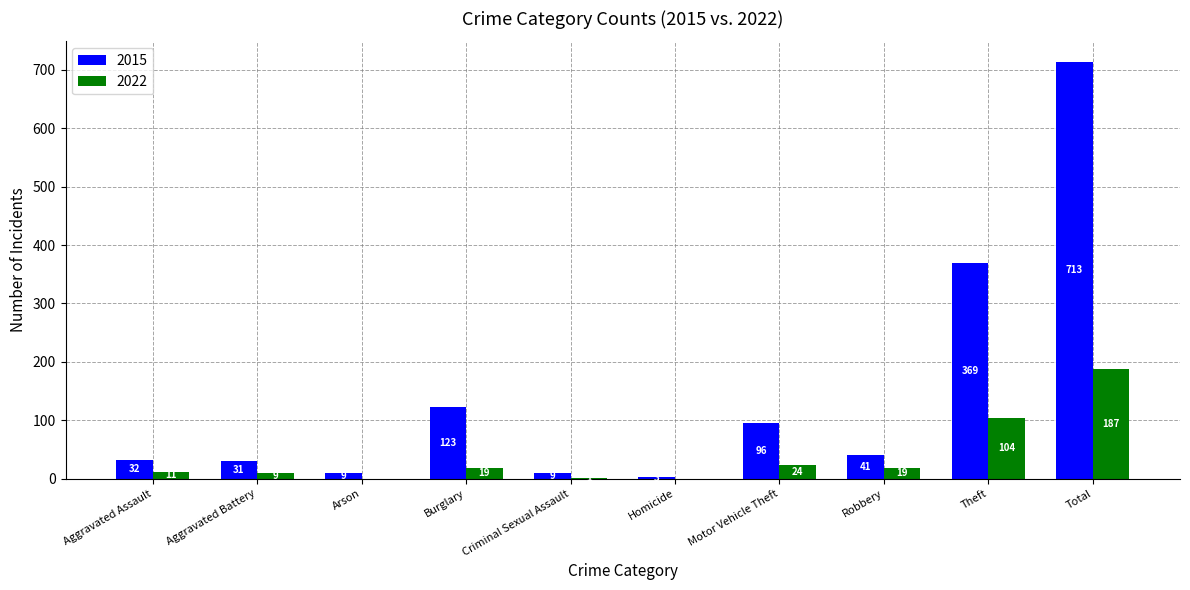

What are all the series names shown in the legend?

2015, 2022